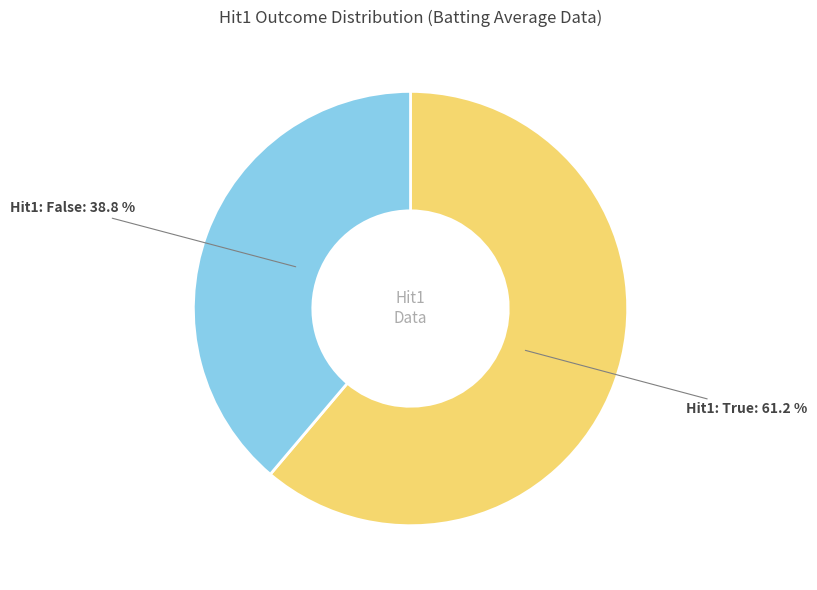

Rank the categories by value from lowest to highest.

Hit1: False, Hit1: True